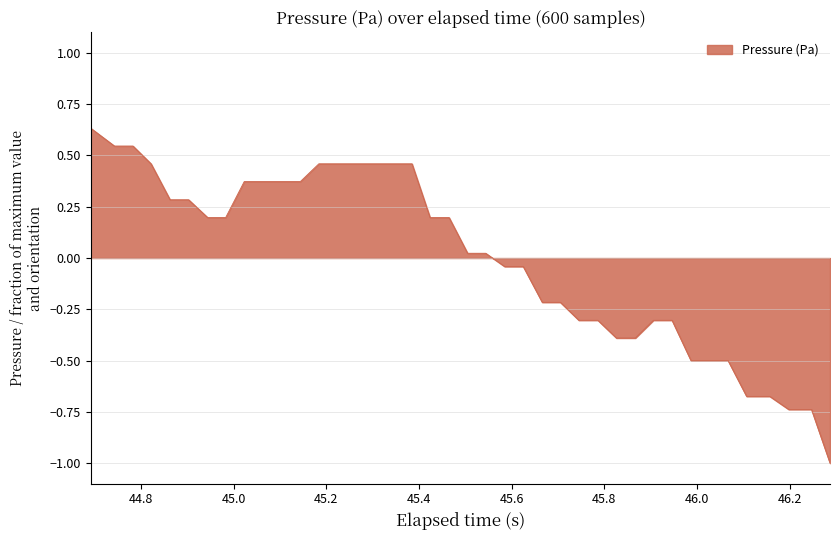

What is the minimum value shown in the chart?

-1.0